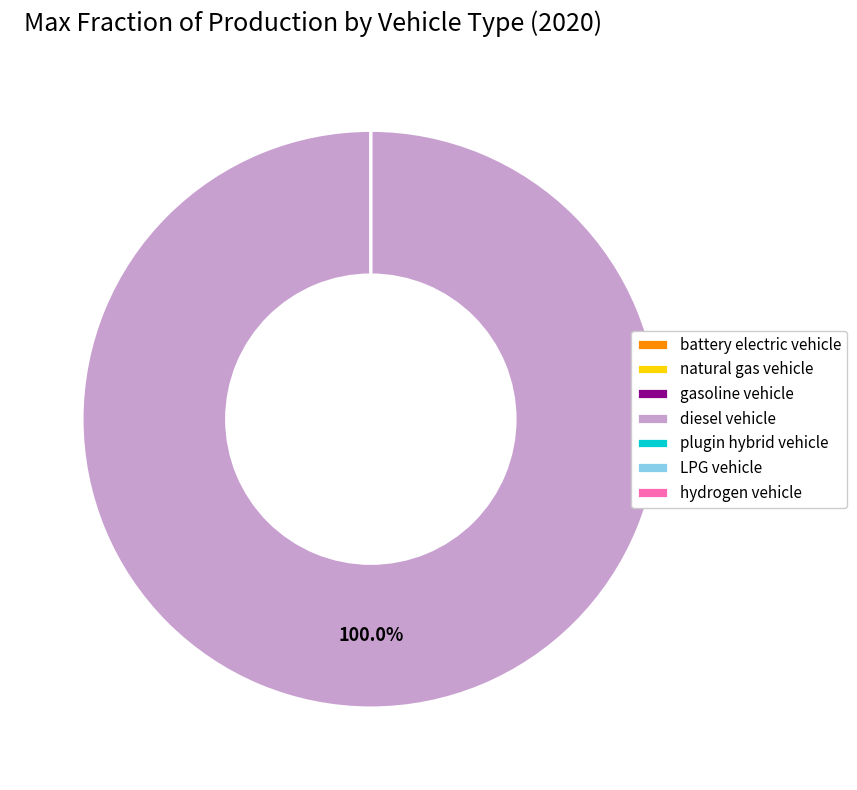

To the nearest percent, what is the difference between the largest and smallest slice percentages?

100%